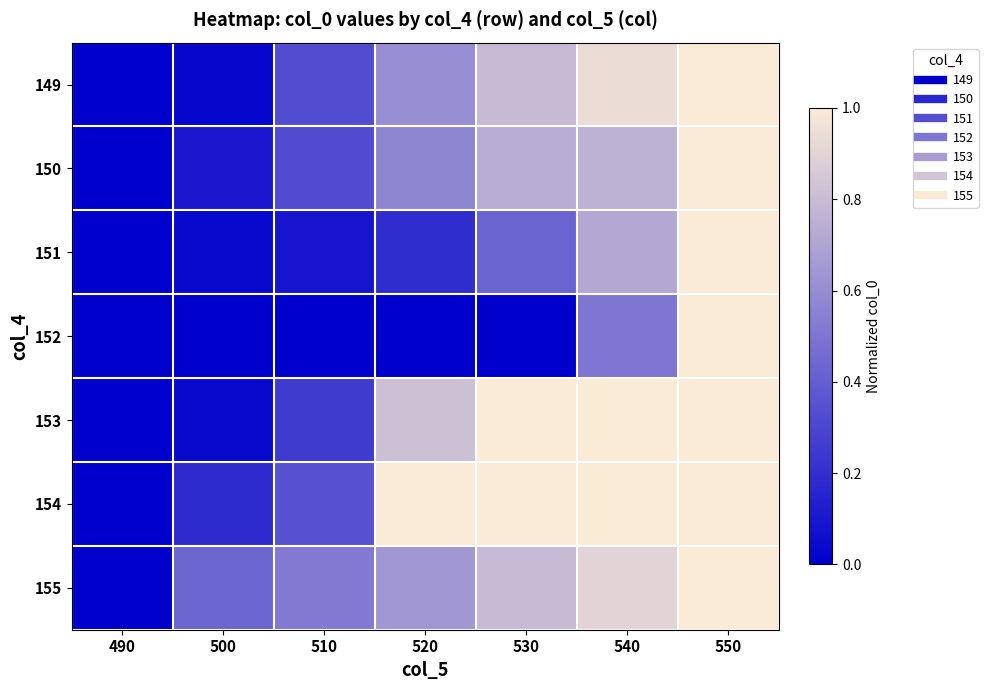

Reading left to right, what are all the values shown in this chart?

149: 490=0.0	500=0.0	510=0.3	520=0.6	530=0.8	540=0.9	550=1.0
150: 490=0.0	500=0.1	510=0.3	520=0.6	530=0.7	540=0.8	550=1.0
151: 490=0.0	500=0.0	510=0.1	520=0.2	530=0.4	540=0.7	550=1.0
152: 490=0.0	500=0.0	510=0.0	520=0.0	530=0.0	540=0.5	550=1.0
153: 490=0.0	500=0.0	510=0.3	520=0.8	530=1.0	540=1.0	550=1.0
154: 490=0.0	500=0.2	510=0.3	520=1.0	530=1.0	540=1.0	550=1.0
155: 490=0.0	500=0.4	510=0.5	520=0.6	530=0.8	540=0.9	550=1.0